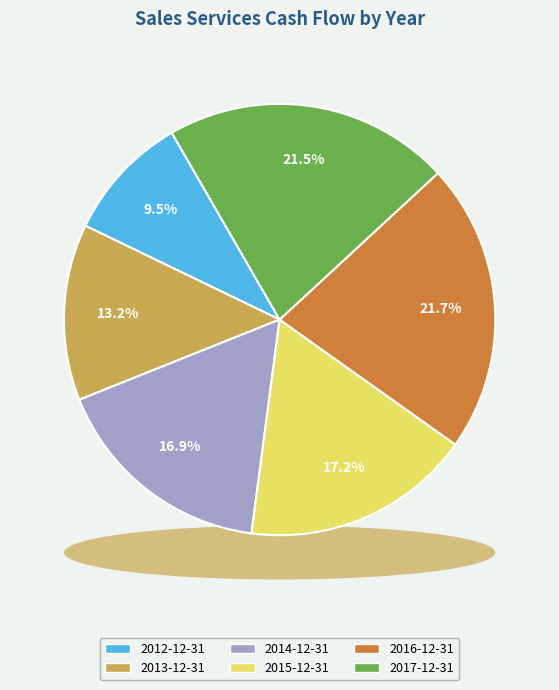

Which has a higher value, 2013-12-31 or 2016-12-31?

2016-12-31